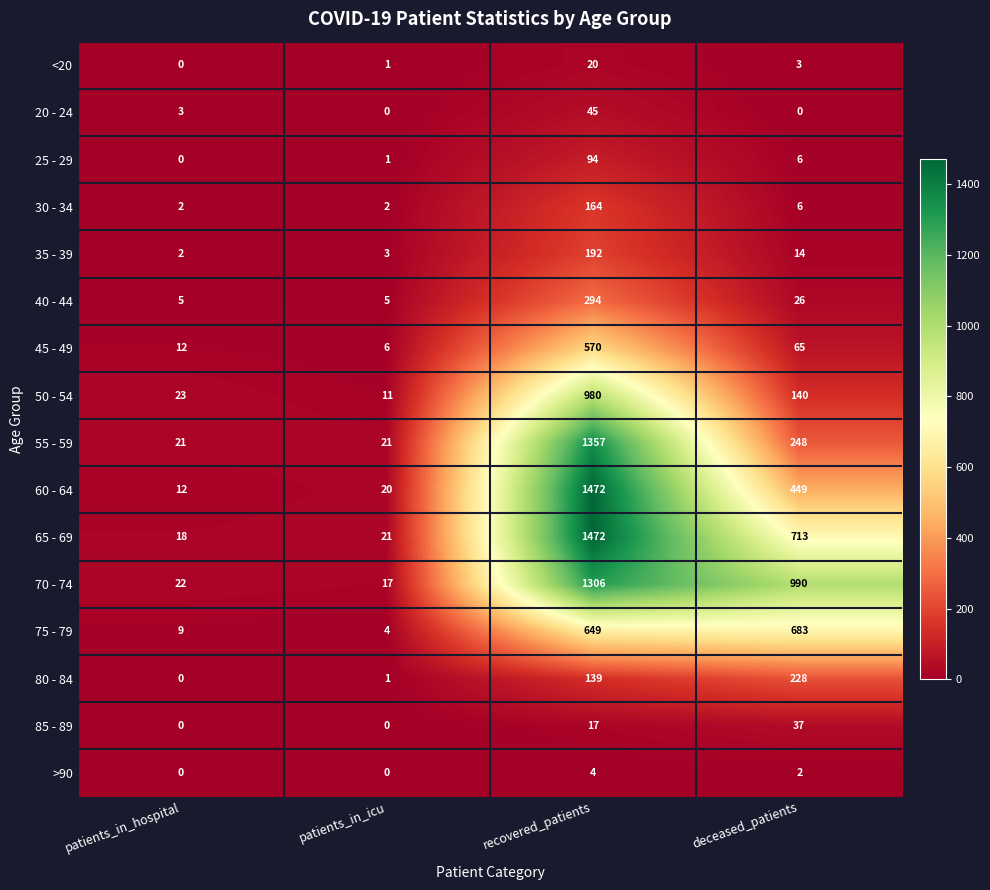

Which series has the largest range (max minus min)?

60 - 64